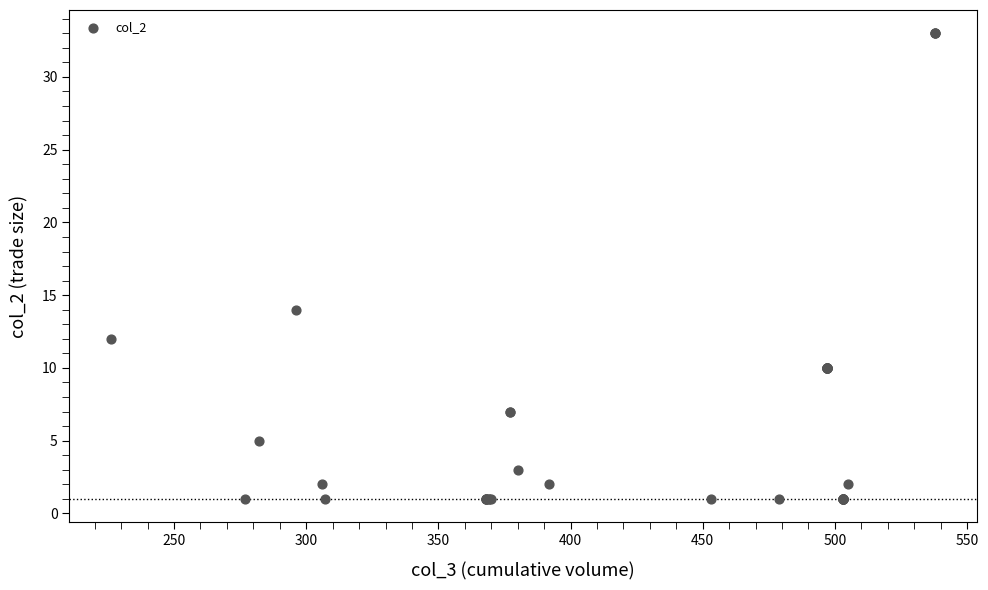

What Y value in the scatter plot is closest to 17?

14